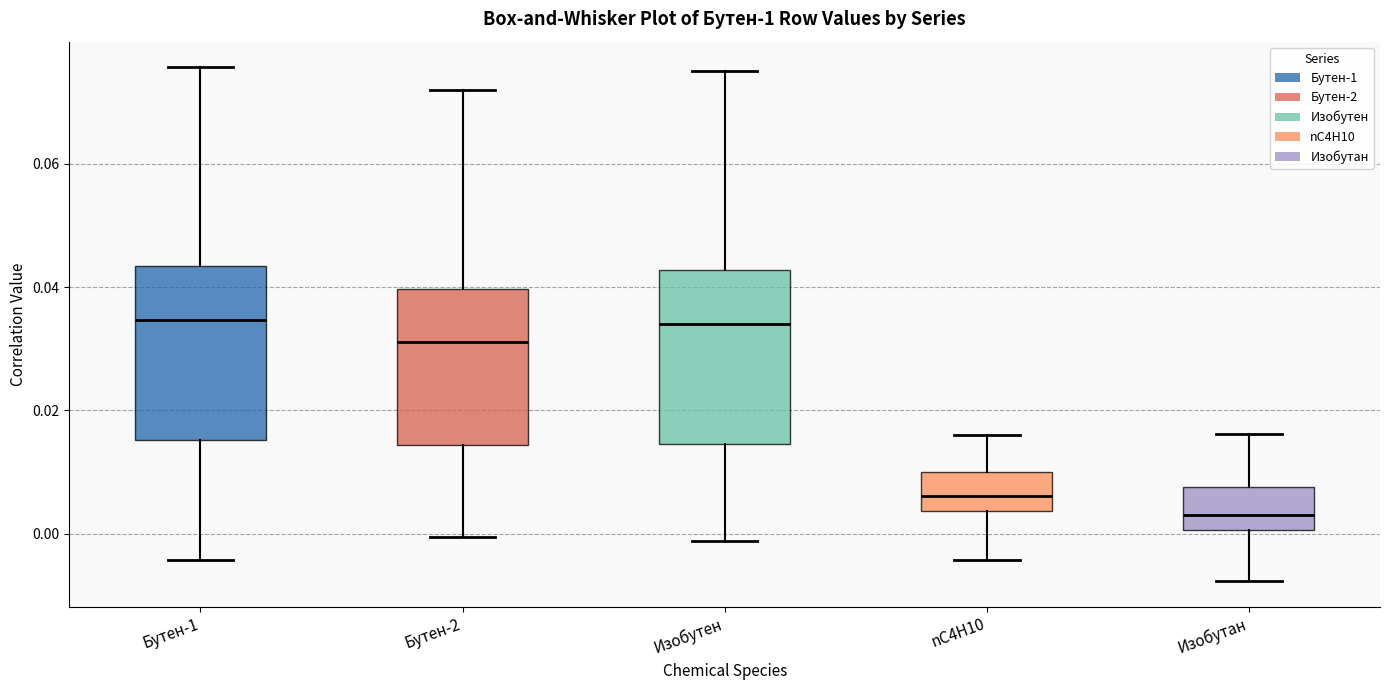

Where is the lower edge of the box for Бутен-2 on the y-axis? The values are not printed on the chart, so give them approximately, as read against the axis.

0.014